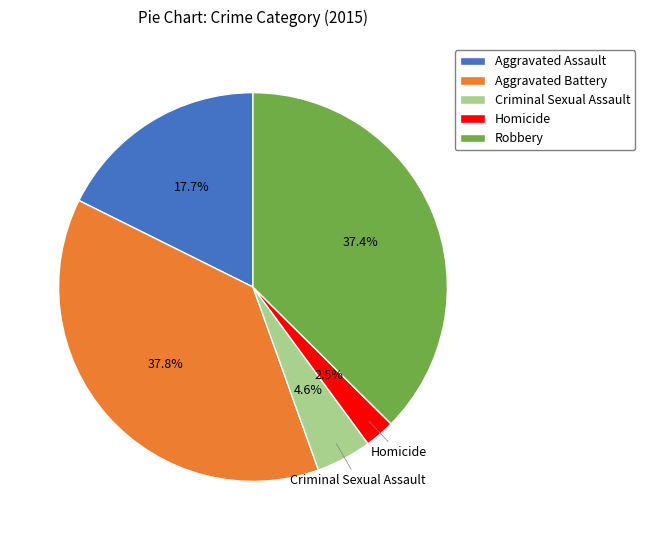

To the nearest percent, what percentage of the pie is Aggravated Battery?

38%